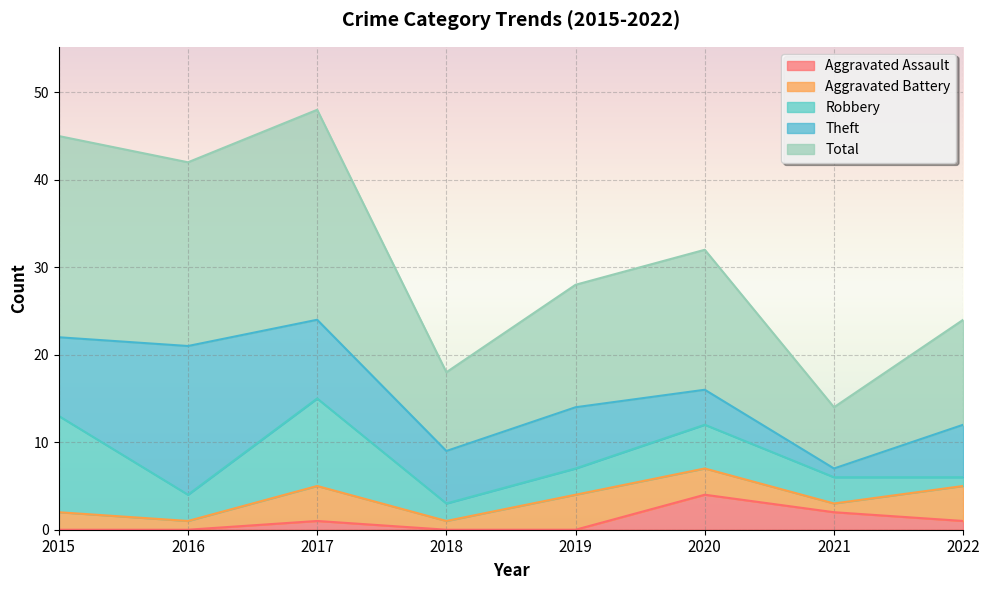

What is the maximum value for Aggravated Assault?

4